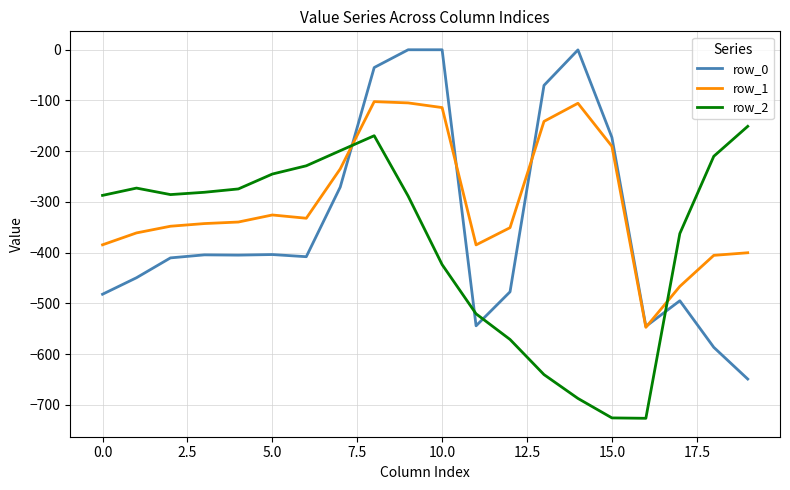

Which series has the largest total across all categories?

row_1